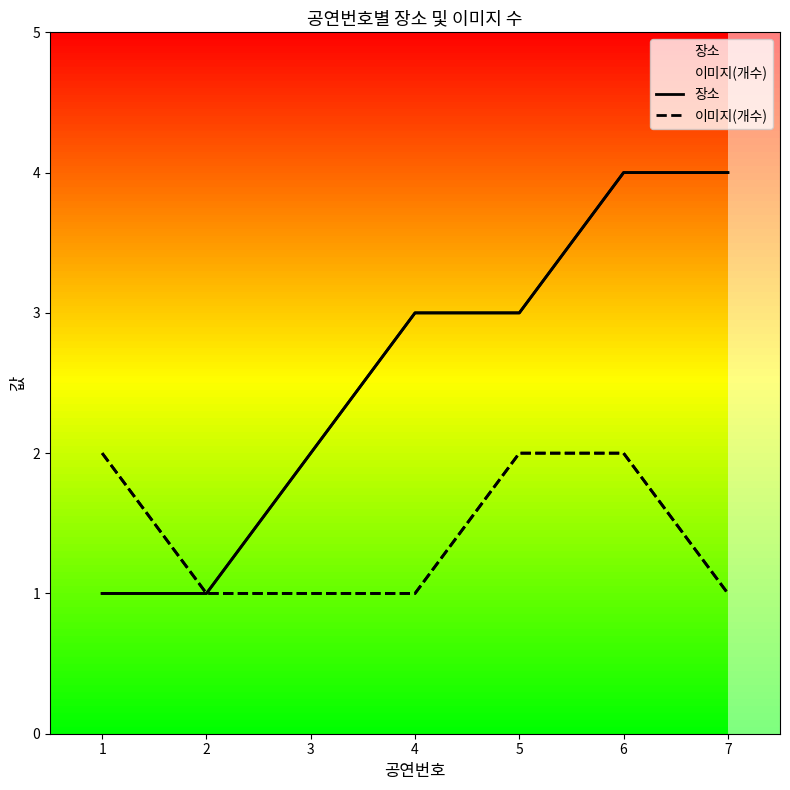

Which category has the lowest value in the 이미지(개수) series?

2